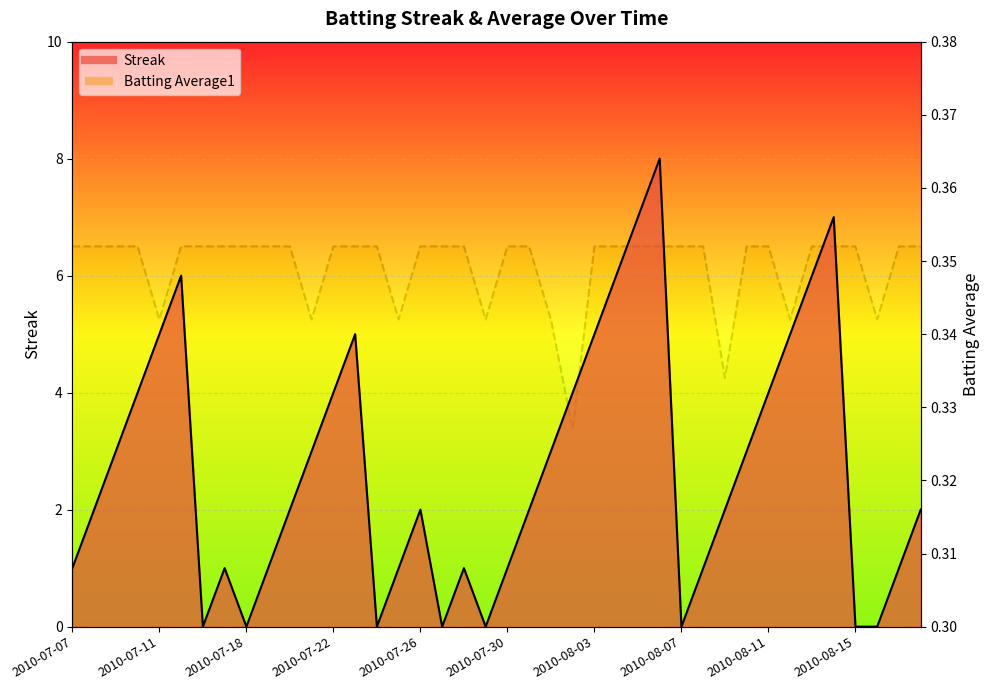

What is the label of the 39th point from the left?

2010-08-17